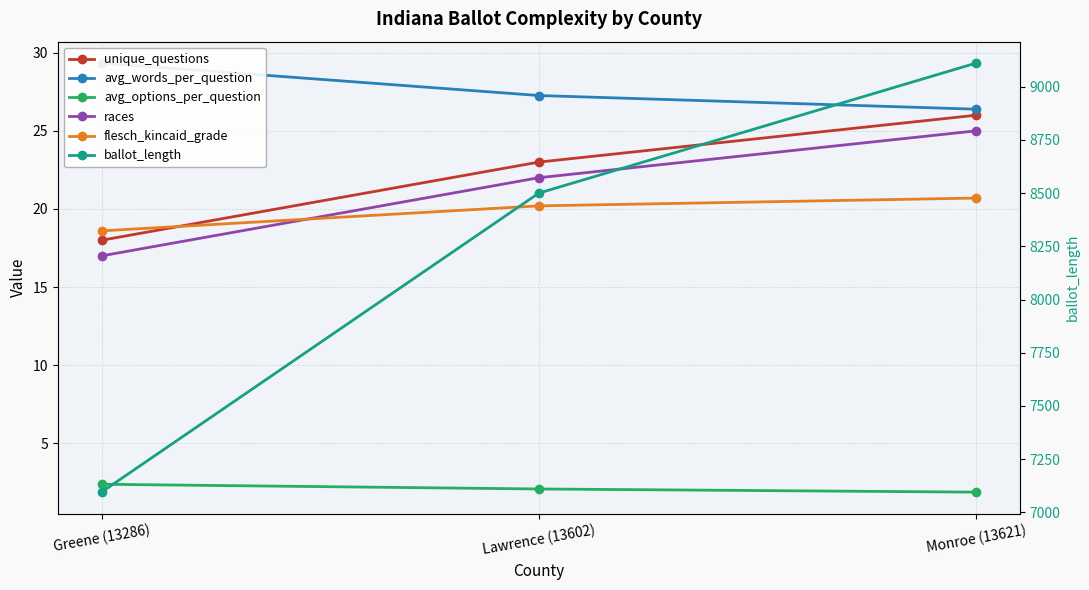

At which category is the sum across all series the highest?

Monroe (13621)